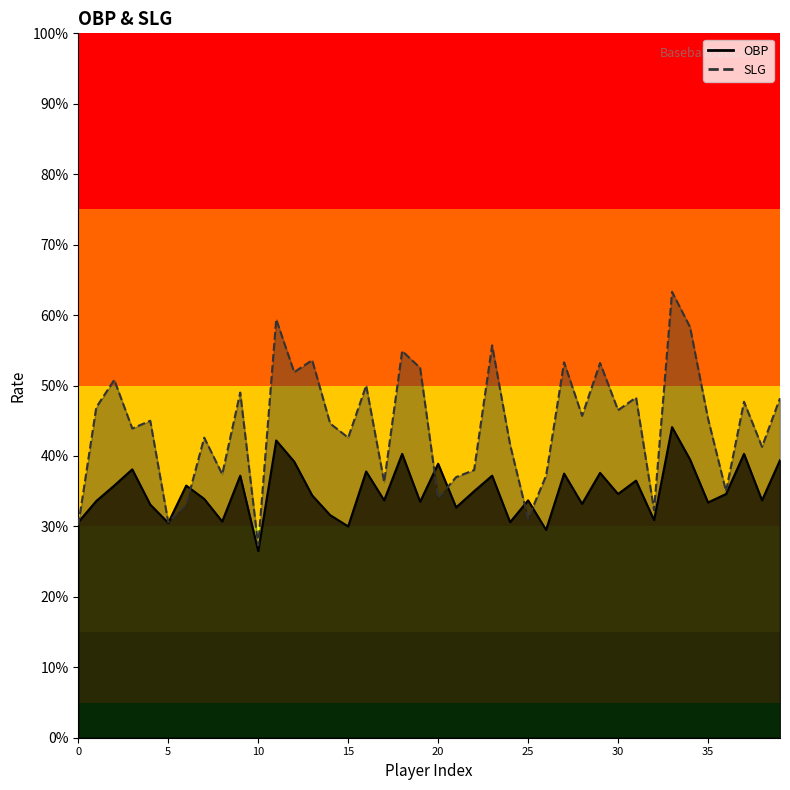

Is it true that OBP equals 0.4 at 31?

True